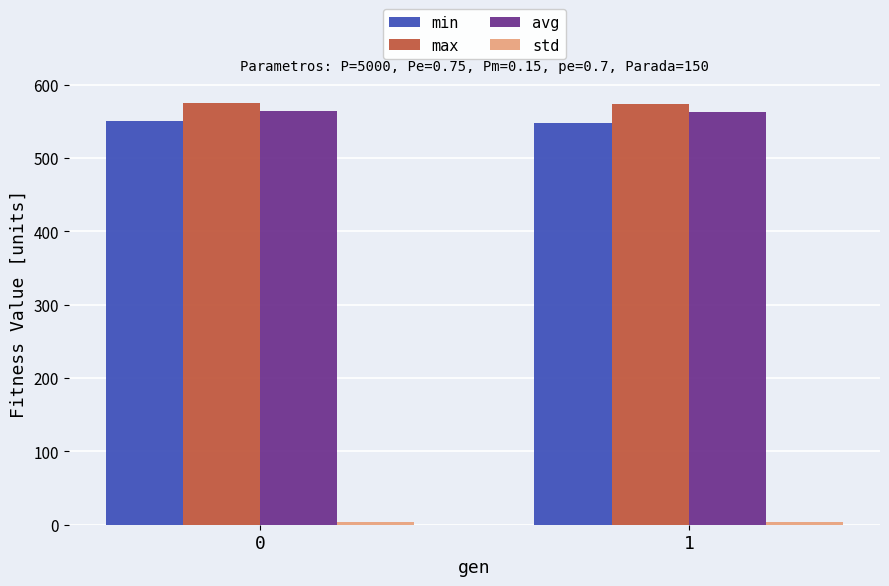

The value of min at 1 is 185.0. True or false?

False